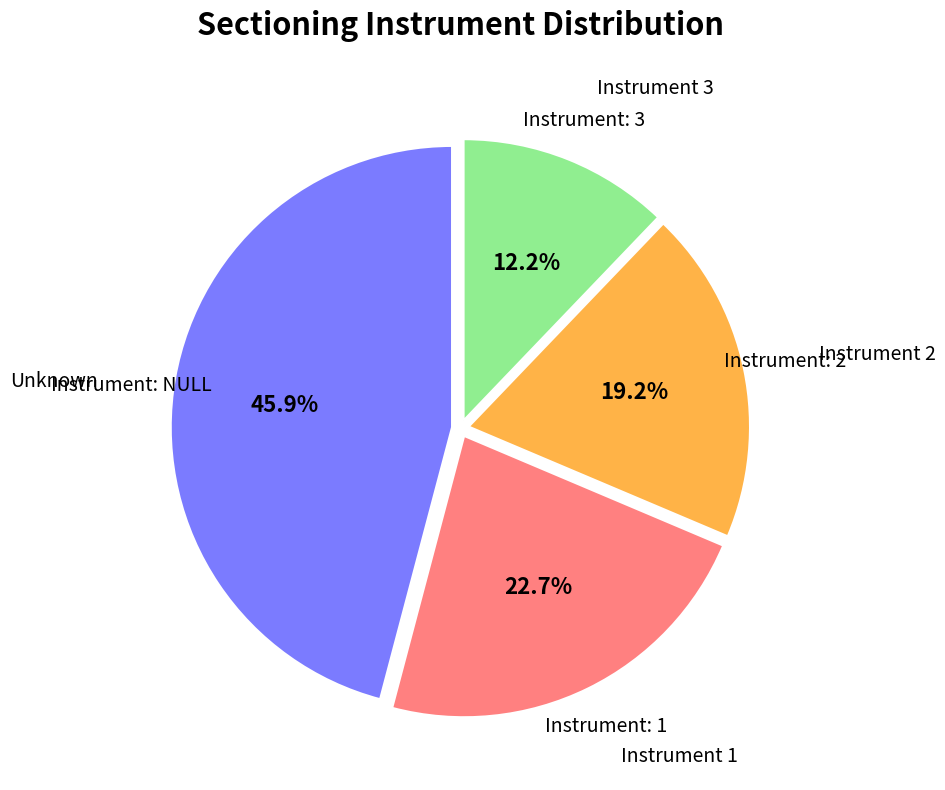

Does any single category account for the majority?

No